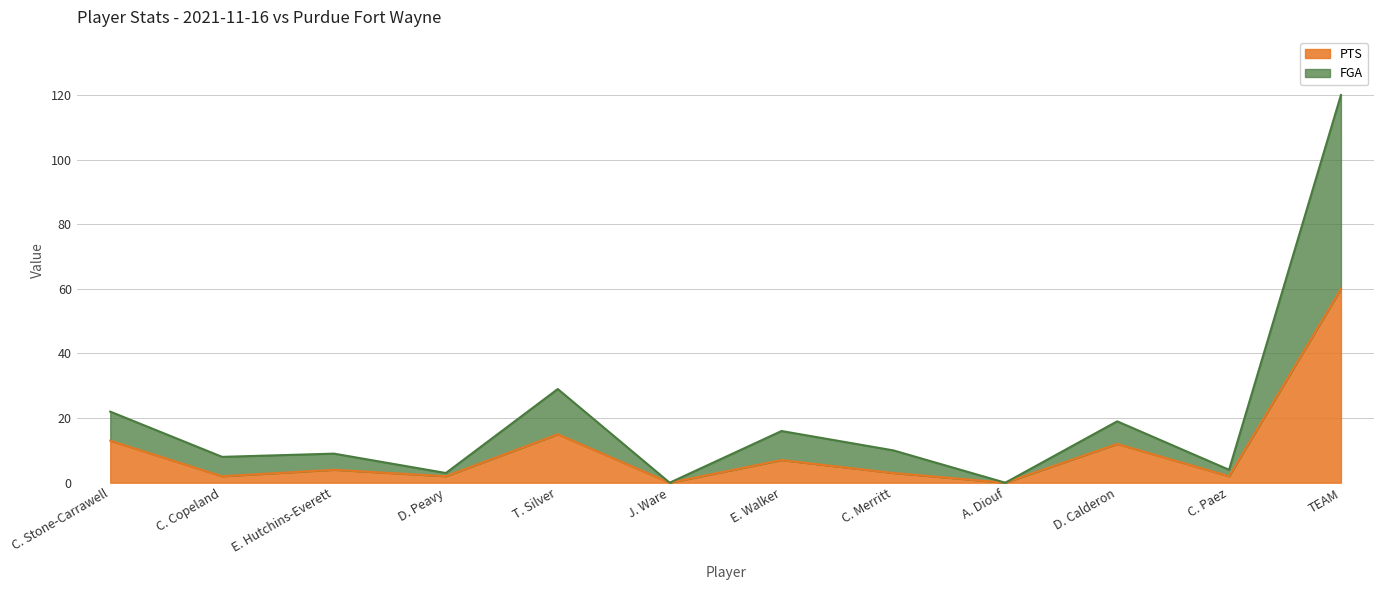

At which category is the sum across all series the highest?

TEAM